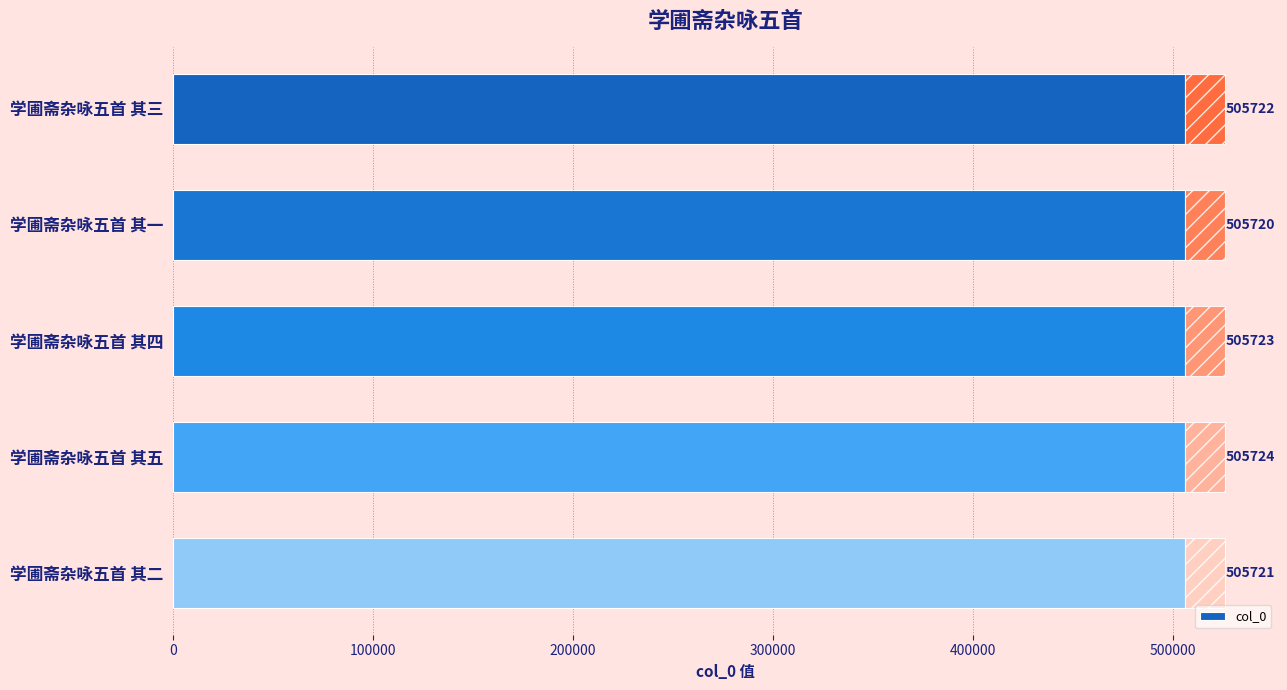

Does the chart contain any negative values?

No